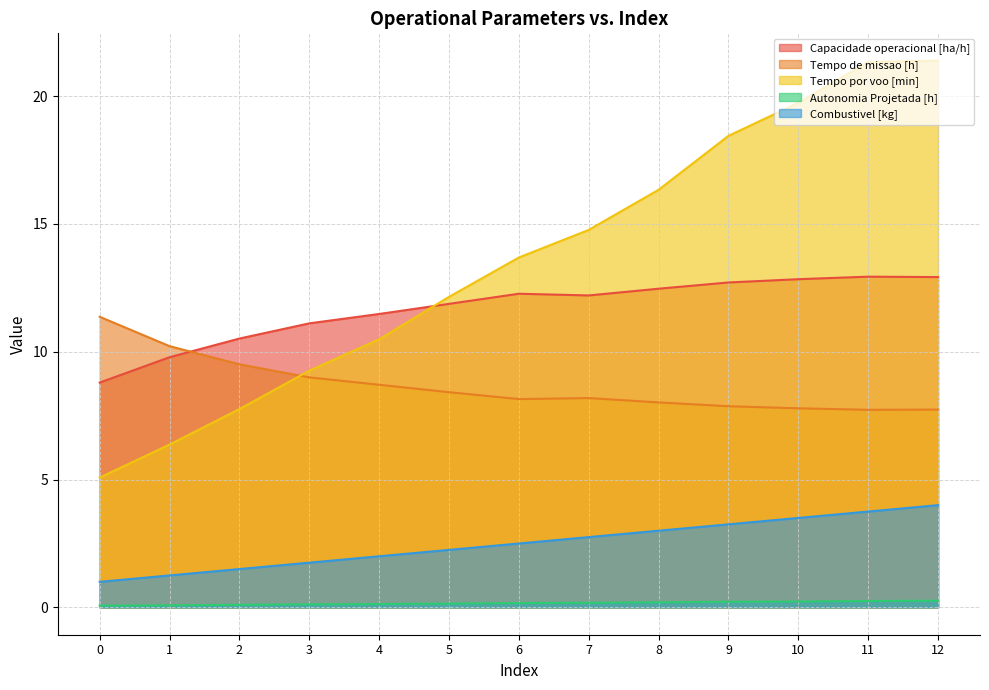

What are all the series names shown in the legend?

Capacidade operacional [ha/h], Tempo de missao [h], Tempo por voo [min], Autonomia Projetada [h], Combustivel [kg]